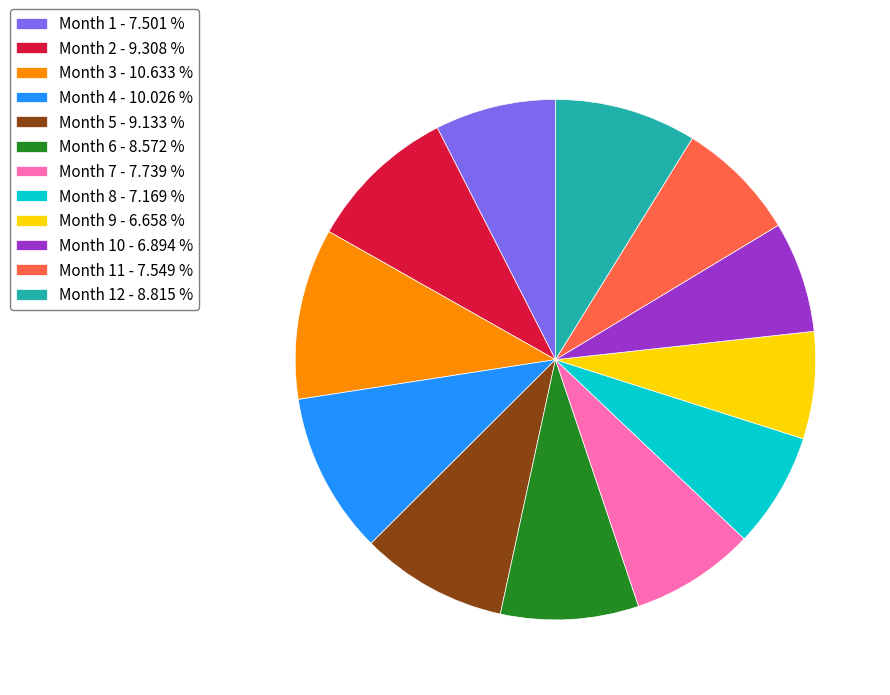

What is the largest slice in the pie chart?

Month 3 - 10.633 %